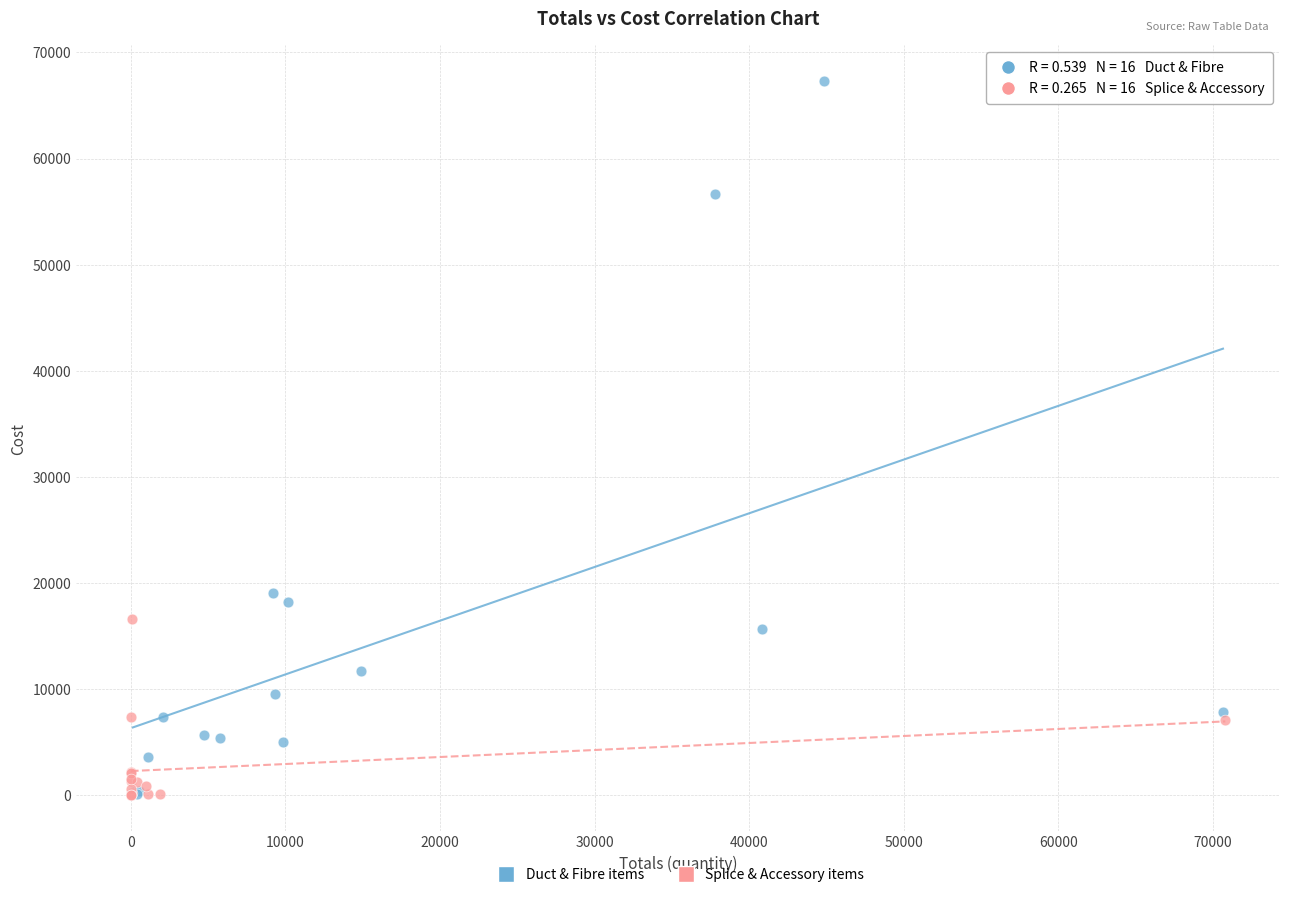

Which series has the largest Y range (max minus min)?

Duct & Fibre items